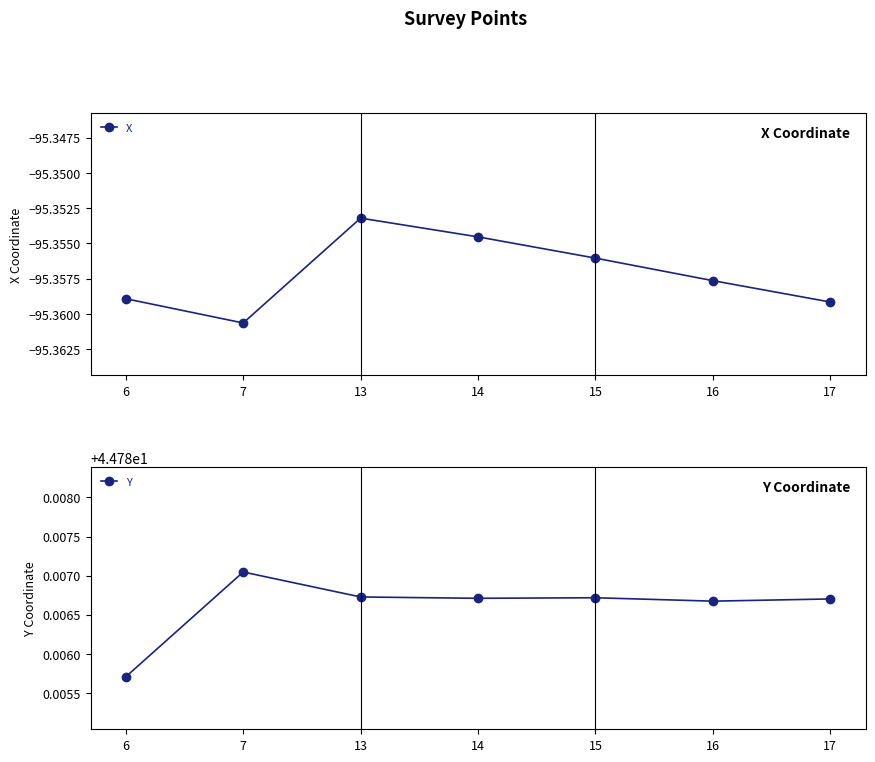

In X, how many points are lower than both neighbors (excluding endpoints)?

1